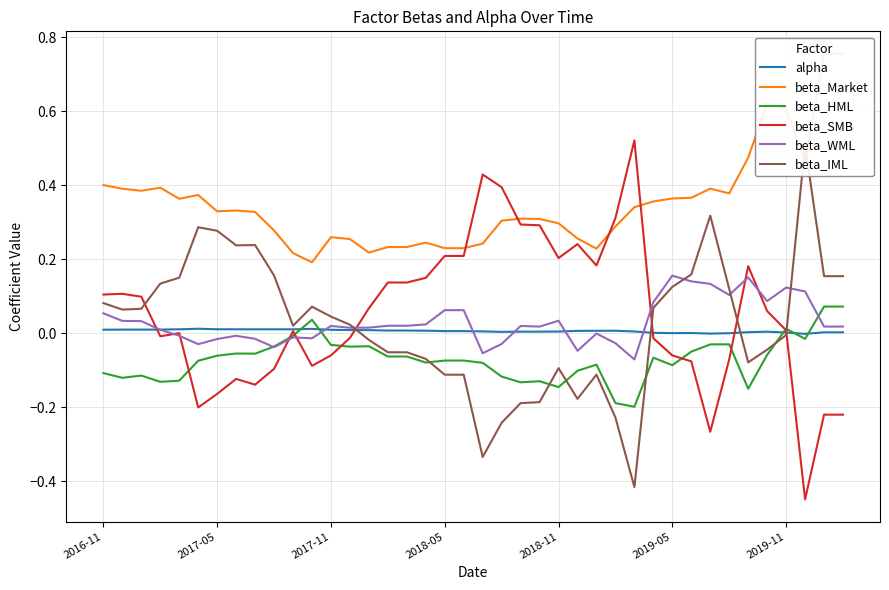

What is the value of the beta_Market point at the 26th from the left?

0.3